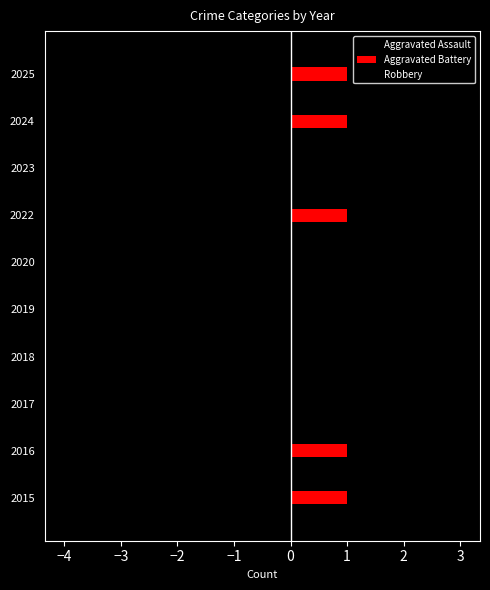

How many distinct data groups are displayed?

3